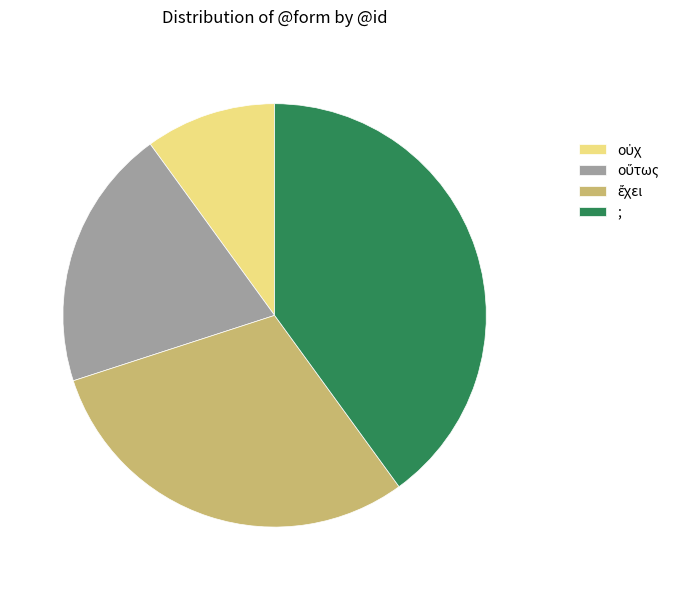

Is there any slice that represents more than half of the pie?

No